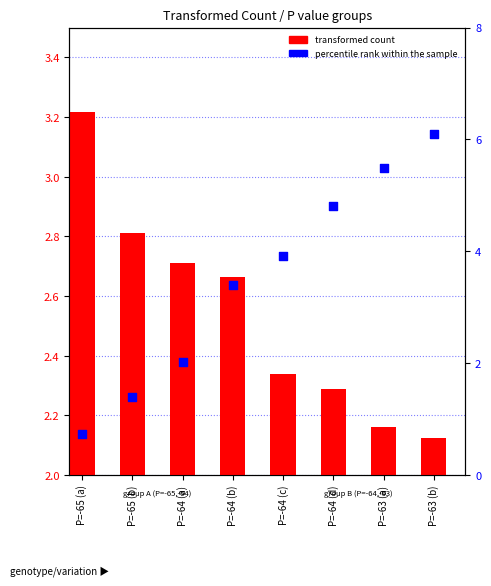

At how many categories does at least one series exceed 4?

3